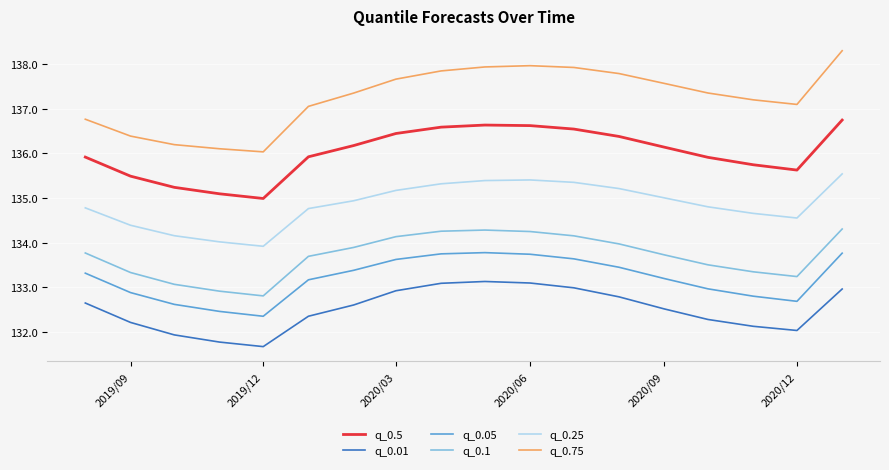

Which series has the largest range (max minus min)?

q_0.75